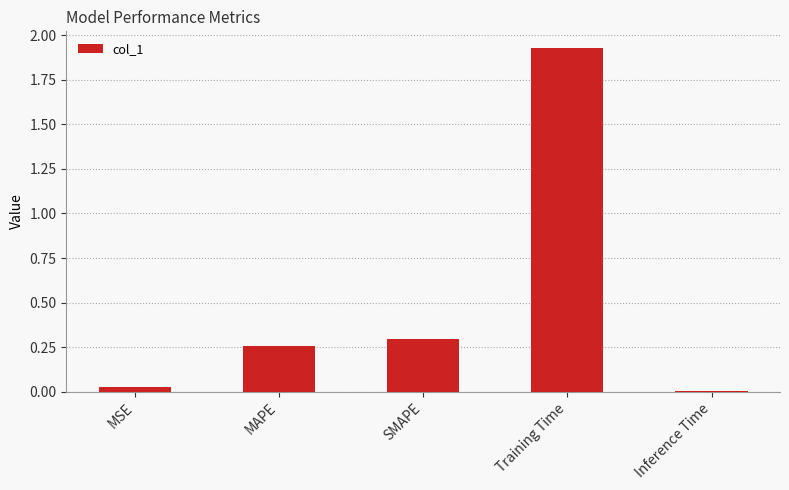

The value at SMAPE is 0.2. True or false?

False